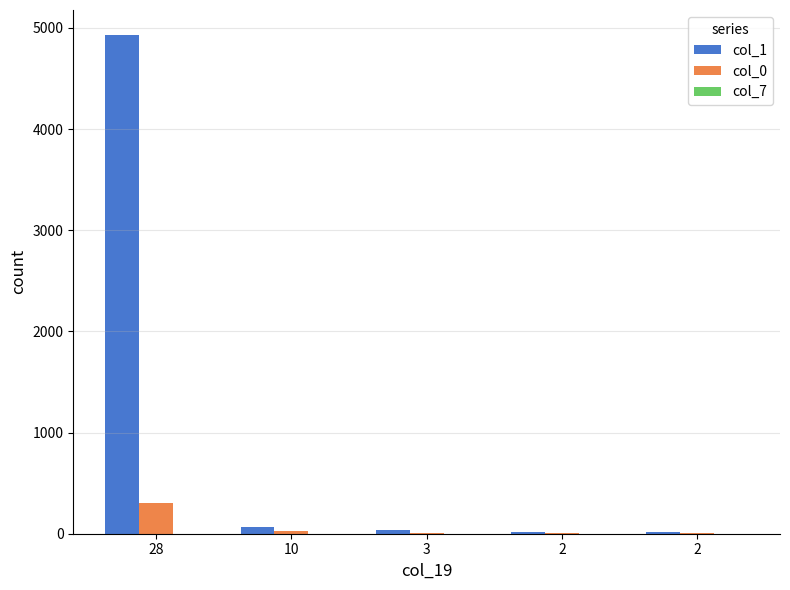

What is the sum of all col_7 values?

1